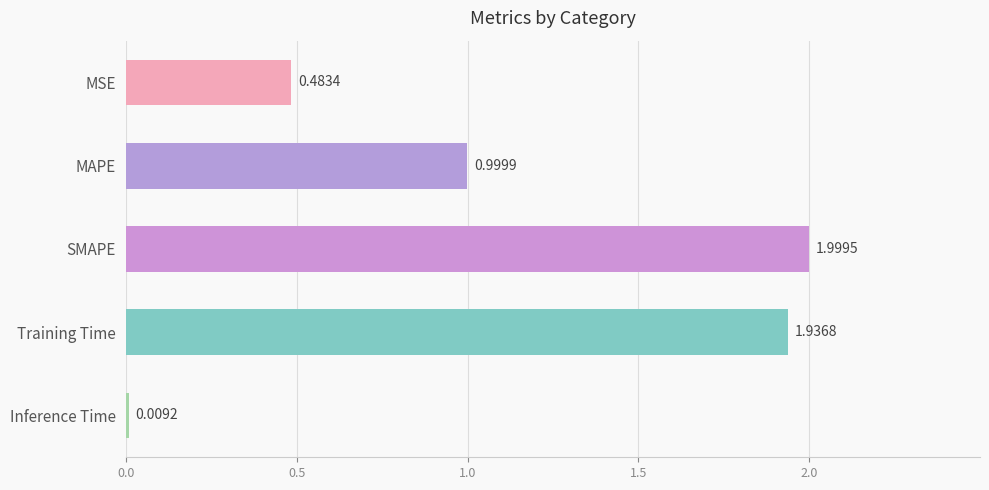

Does the chart contain stacked bars?

No